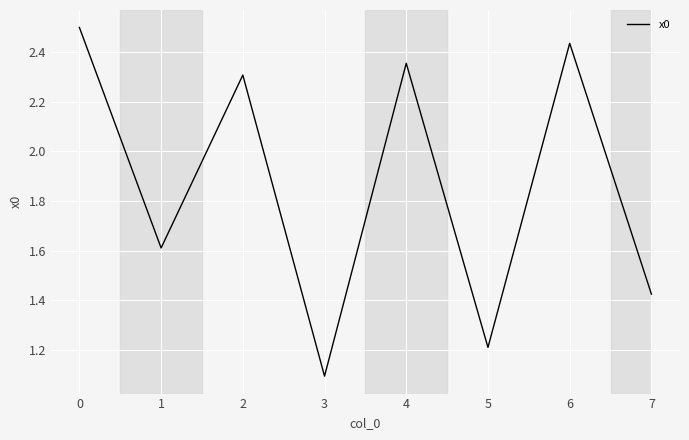

What is the difference between the second highest and second lowest values?

1.2